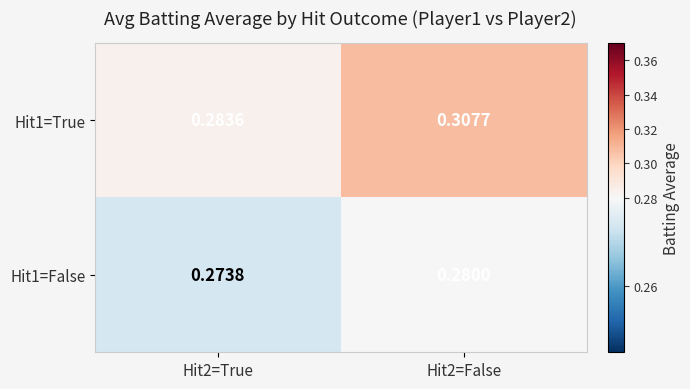

Is the value of Hit1=True at Hit2=False greater than the value of Hit1=False at Hit2=True?

Yes